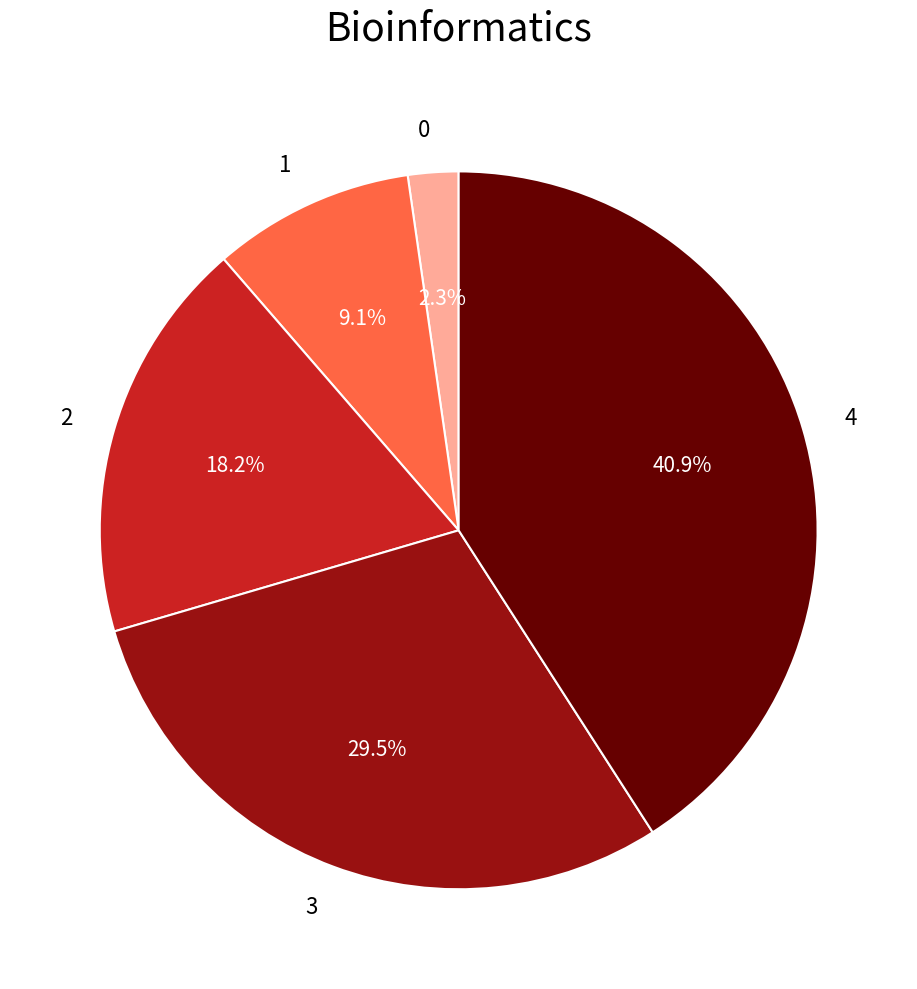

Which has a higher value, 3 or 1?

3